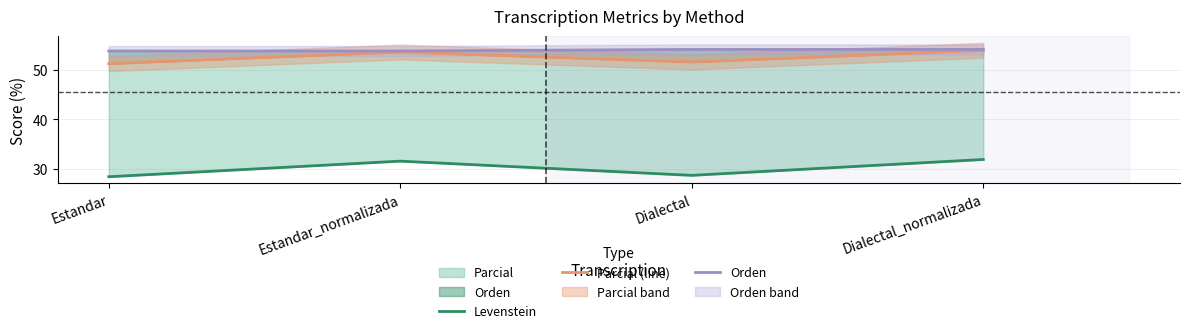

Which category has the lowest value across all series?

Estandar